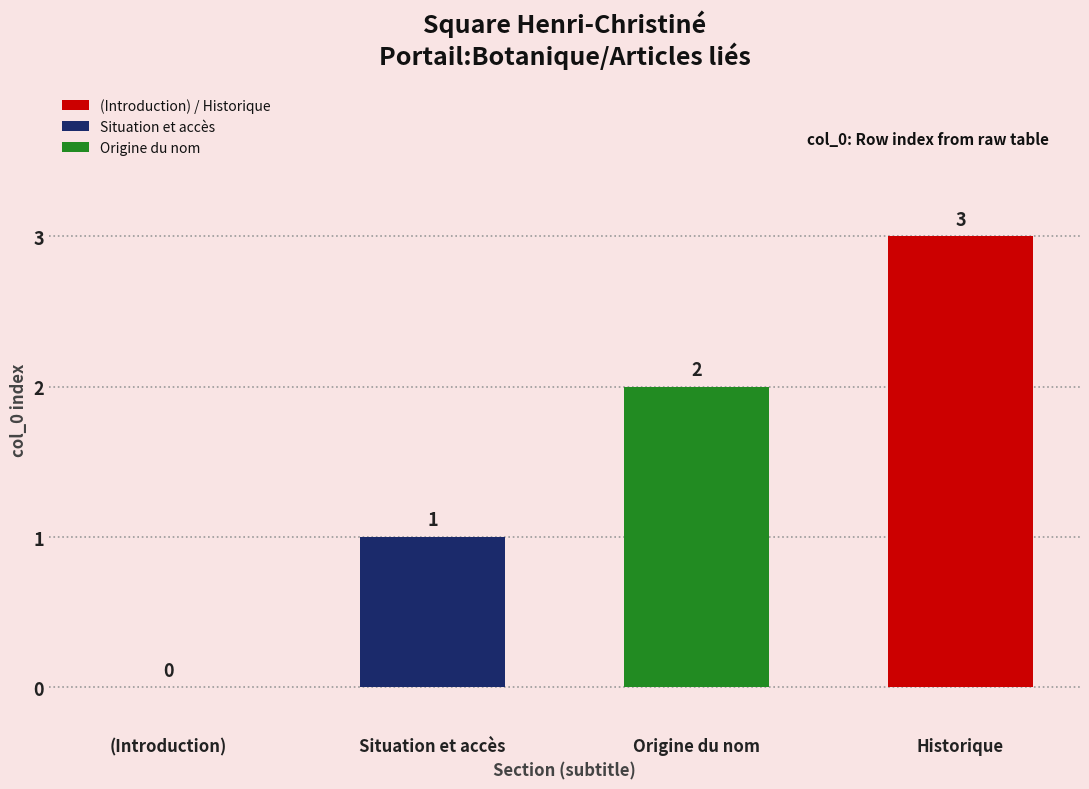

What is the maximum value shown in the chart?

3